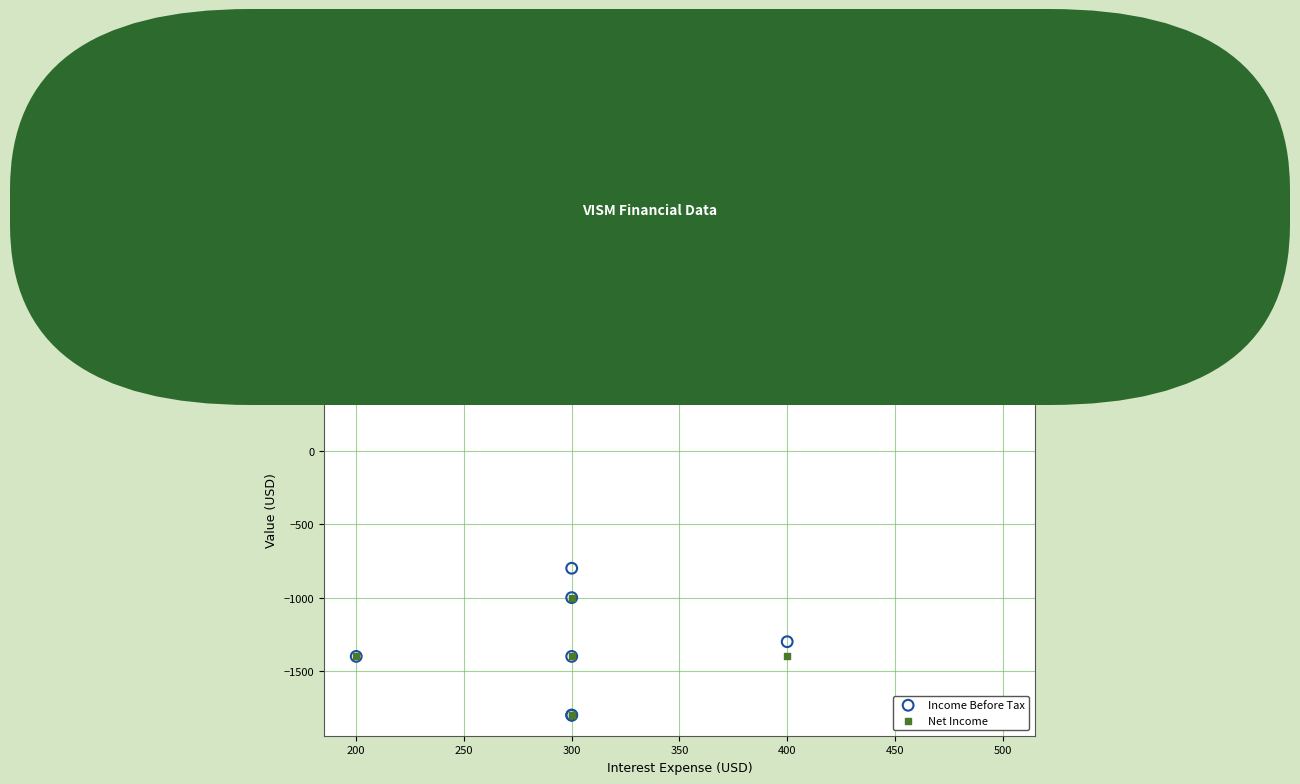

Which series has the largest Y range (max minus min)?

Net Income